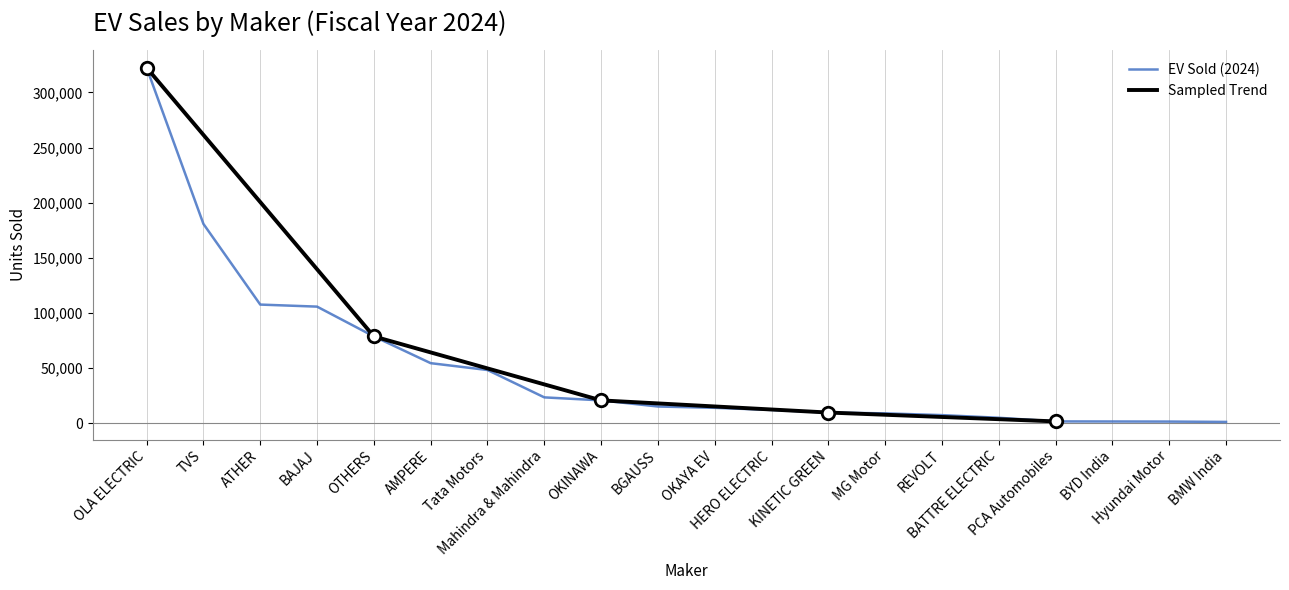

What is the label of the 10th point from the left?

BGAUSS